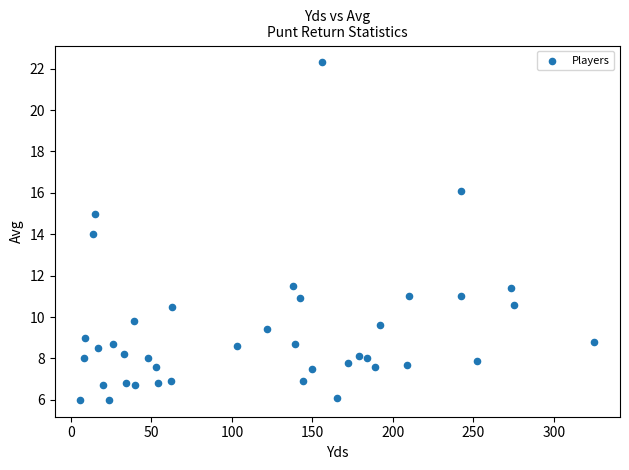

What is the range of X values (max minus min)?

319.0